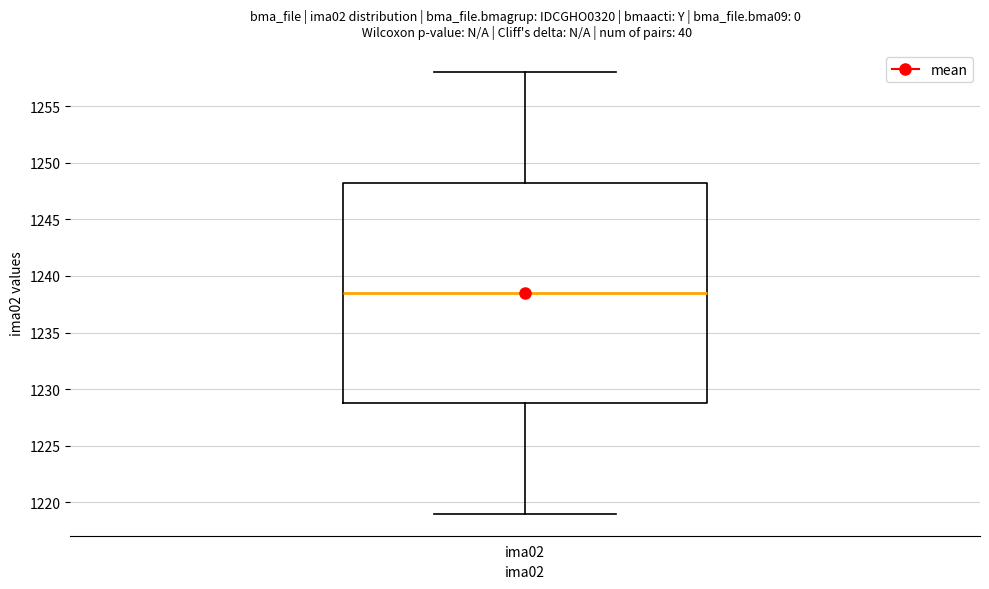

Where is the upper edge of the box for ima02 on the y-axis? The values are not printed on the chart, so give them approximately, as read against the axis.

1248.5